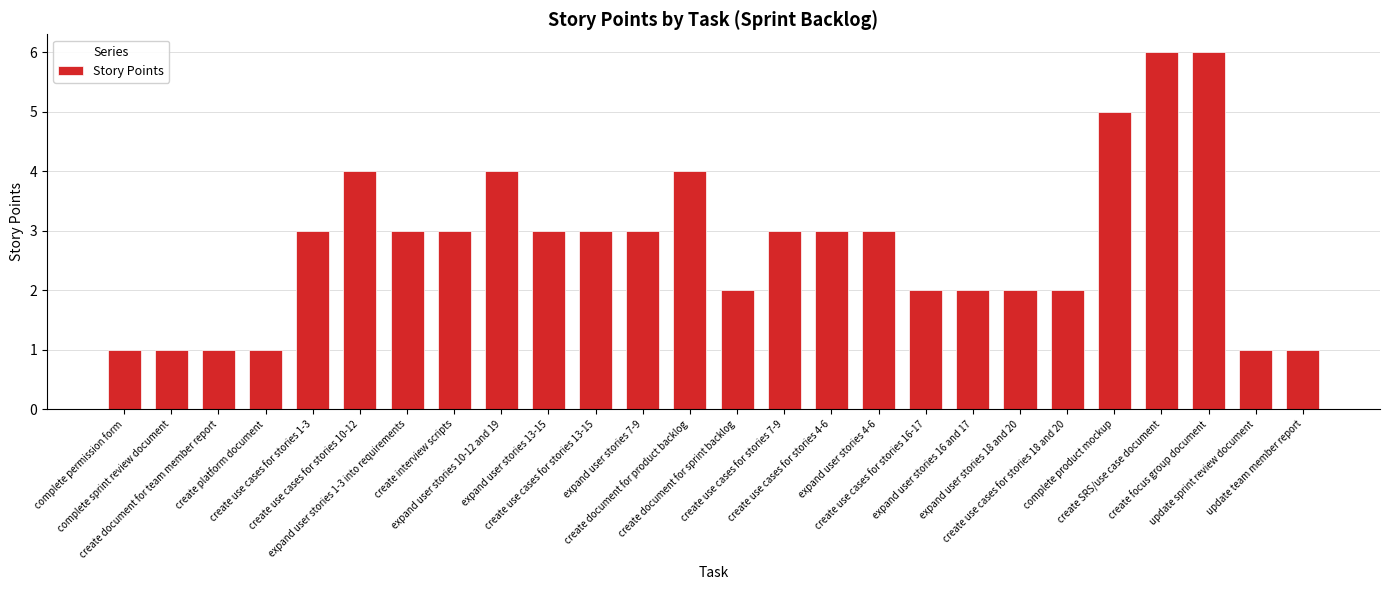

What is the label of the 15th bar from the left?

create use cases for stories 7-9